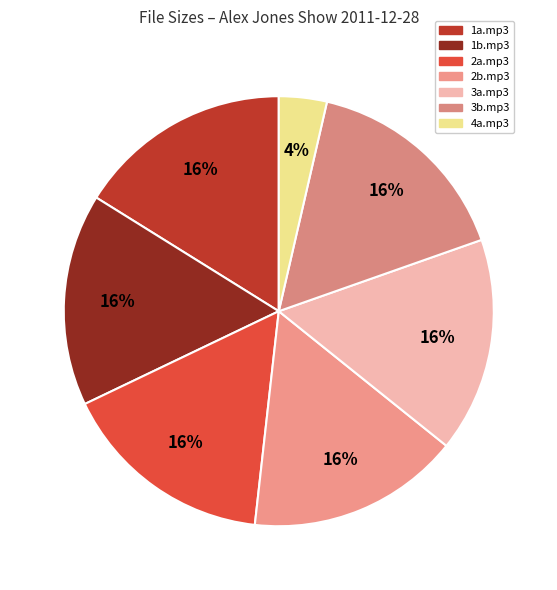

What percentage is the 2b.mp3 slice, to the nearest percent?

16%